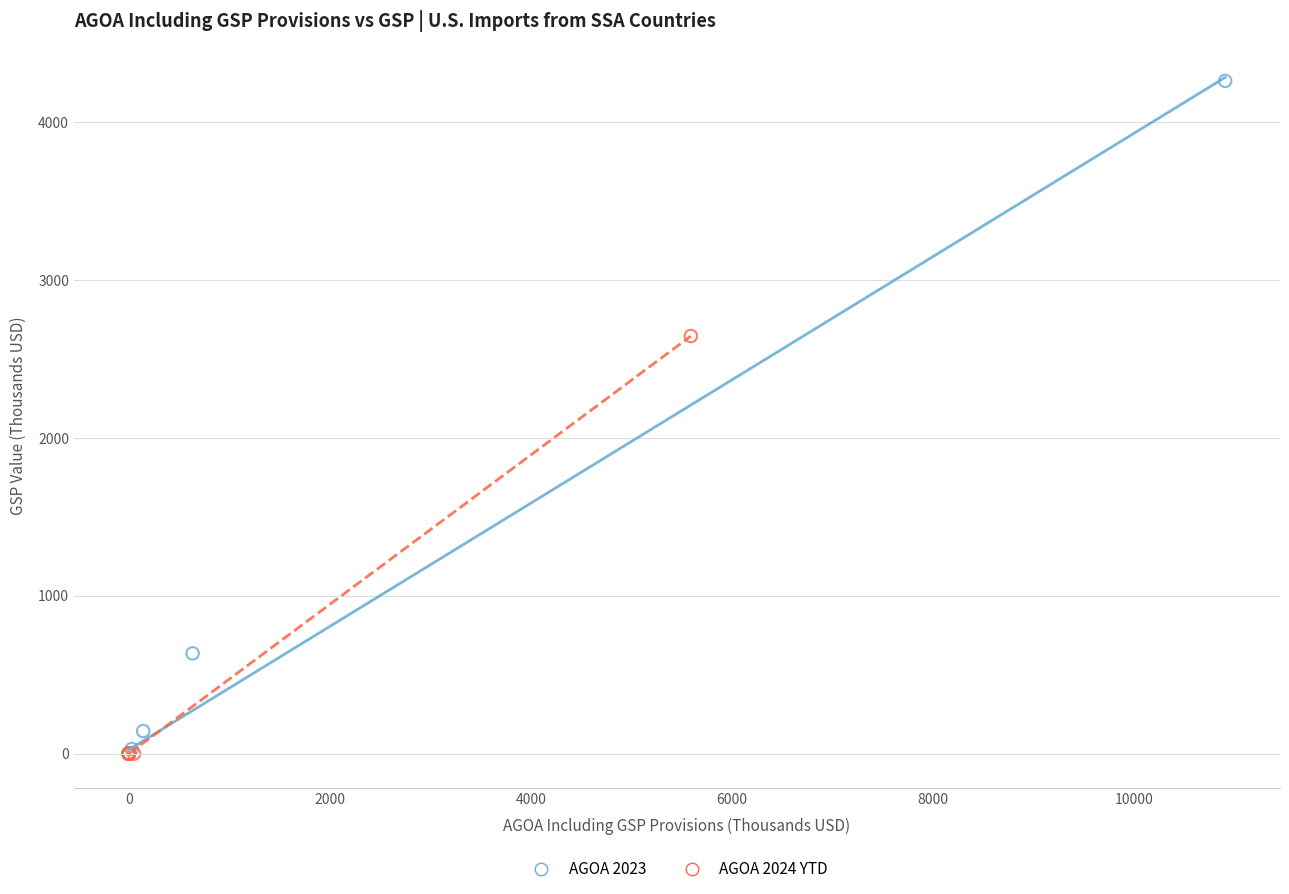

Which series reaches the maximum Y coordinate?

AGOA 2023